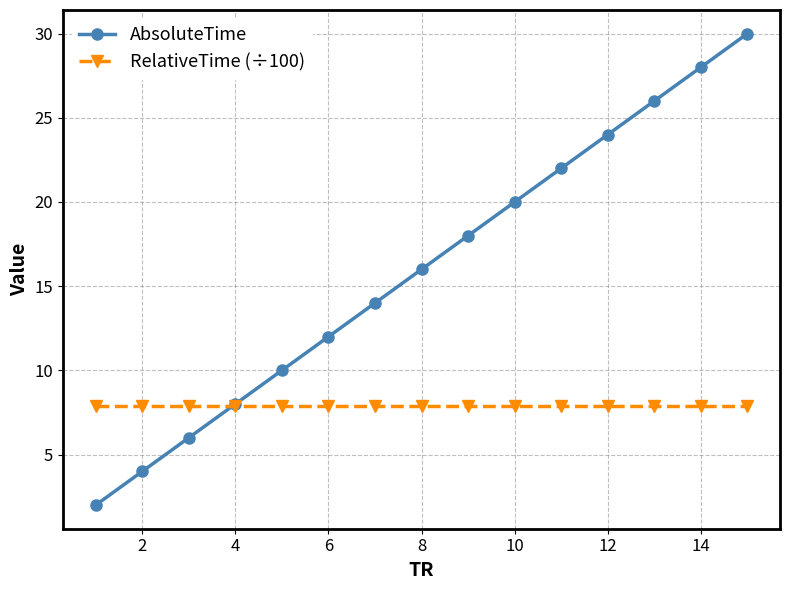

Reading left to right, extract all data points from this chart.

AbsoluteTime: 2.0	4.0	6.0	8.0	10.0	12.0	14.0	16.0	18.0	20.0	22.0	24.0	26.0	28.0	30.0
RelativeTime (÷100): 7.9	7.9	7.9	7.9	7.9	7.9	7.9	7.9	7.9	7.9	7.9	7.9	7.9	7.9	7.9